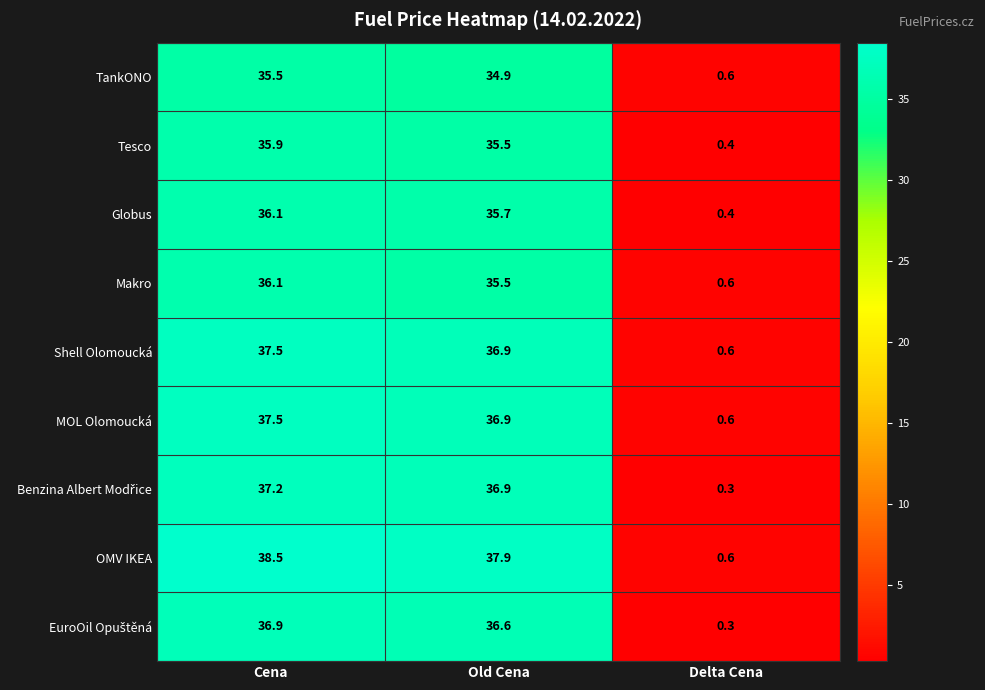

What is the approximate value of MOL Olomoucká at Old Cena?

36.9